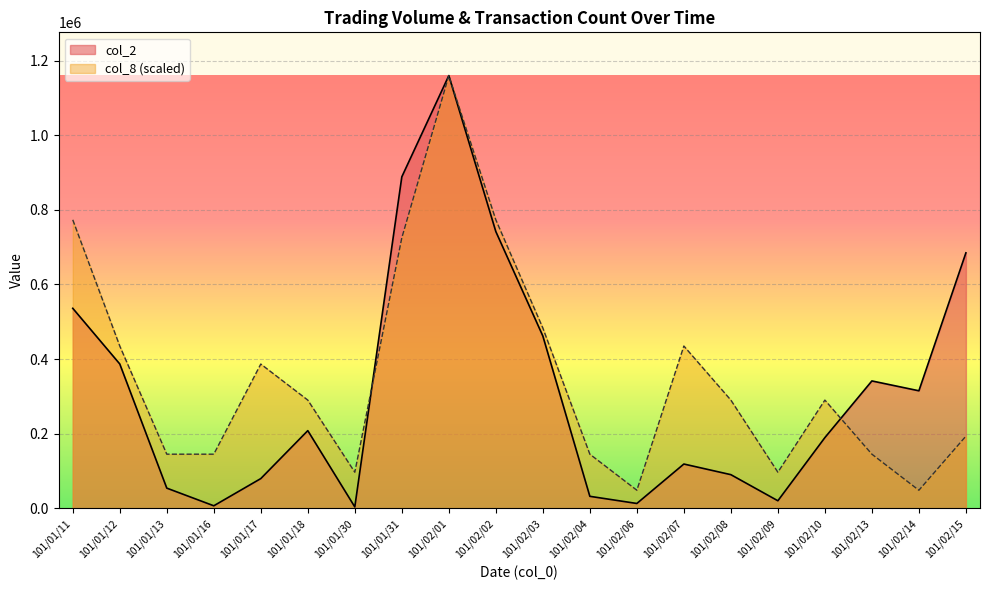

True or false: col_8 and col_2 cross at least once.

True